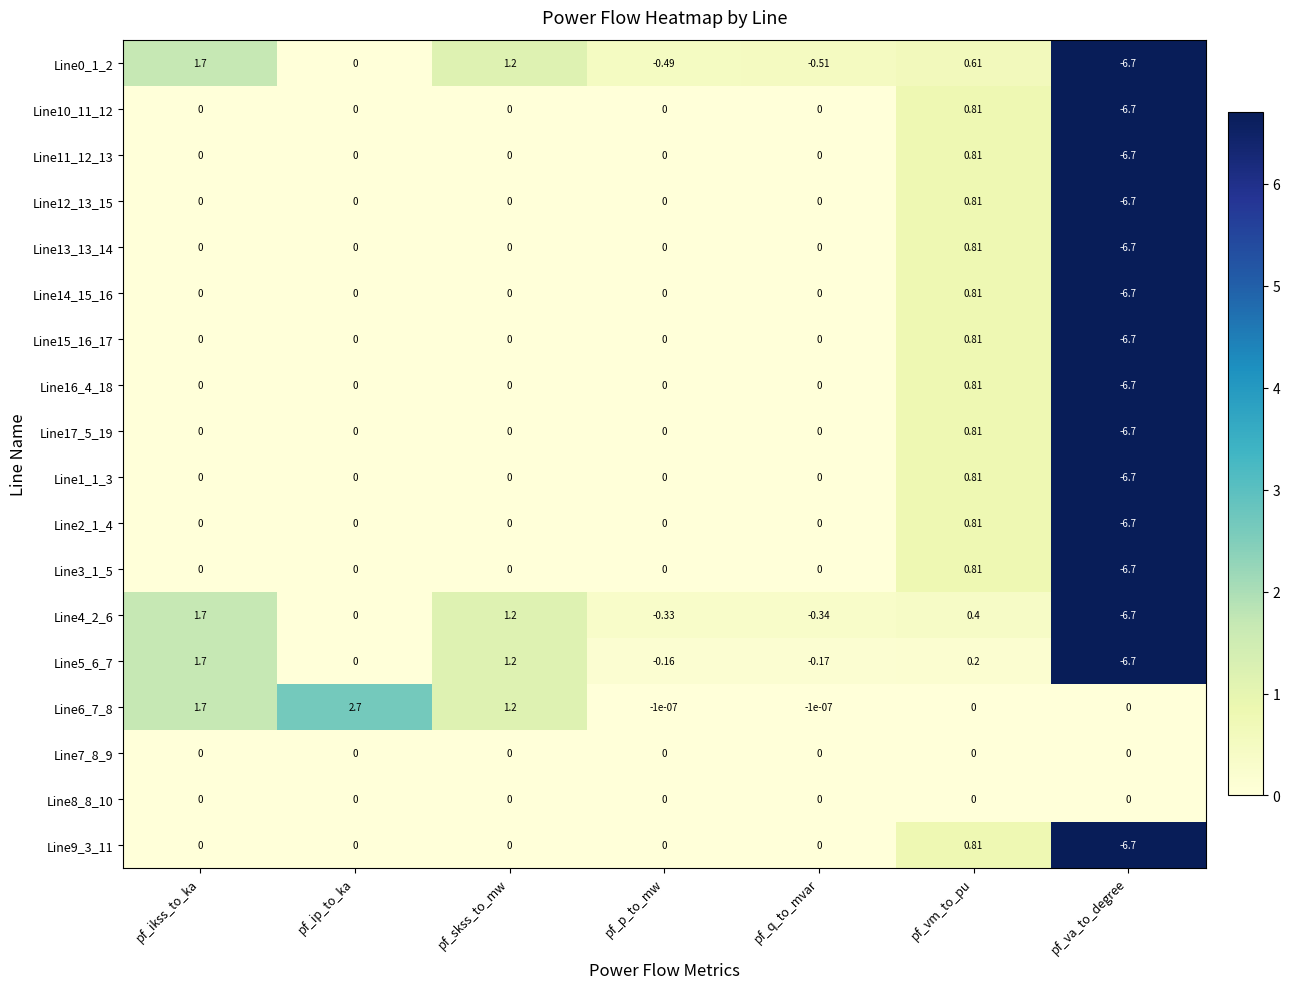

At which category does the chart reach its minimum across all series?

pf_va_to_degree